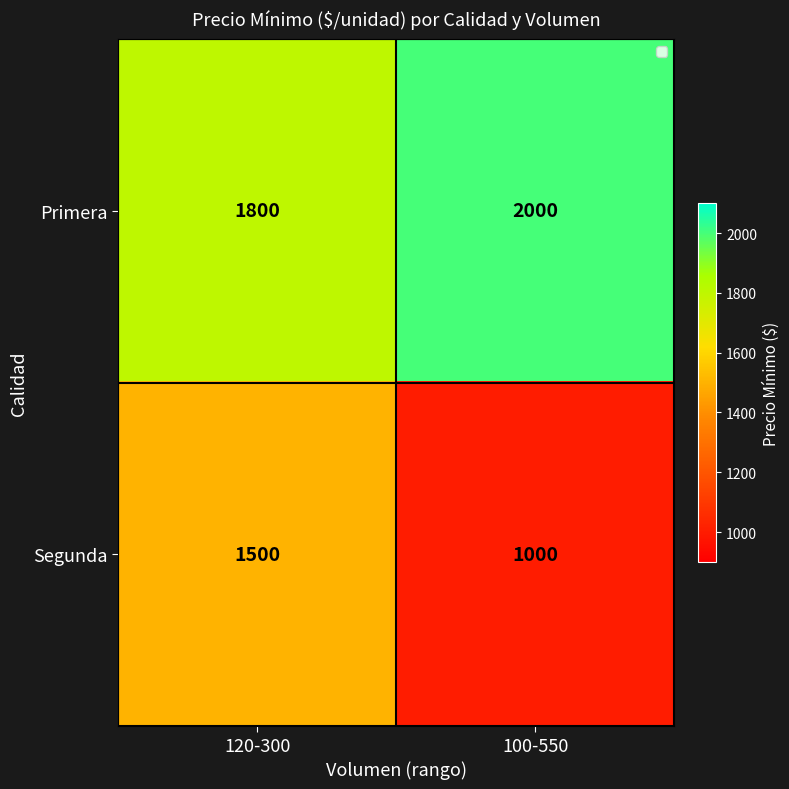

At which label is Primera closest to 1900?

120-300